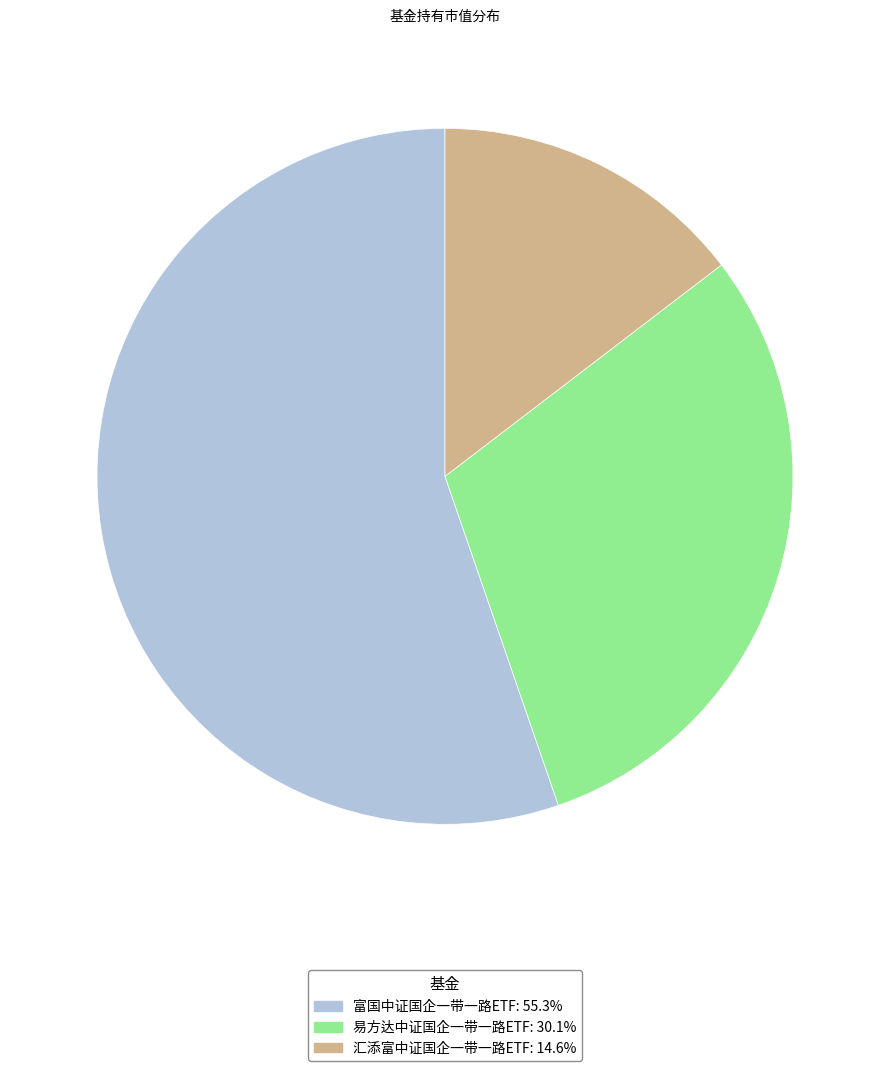

Is 富国中证国企一带一路ETF the majority of the pie?

Yes